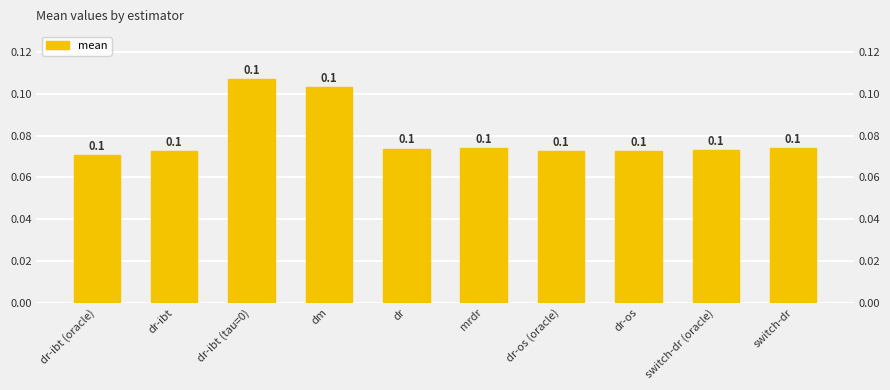

What is the greatest value displayed?

0.1